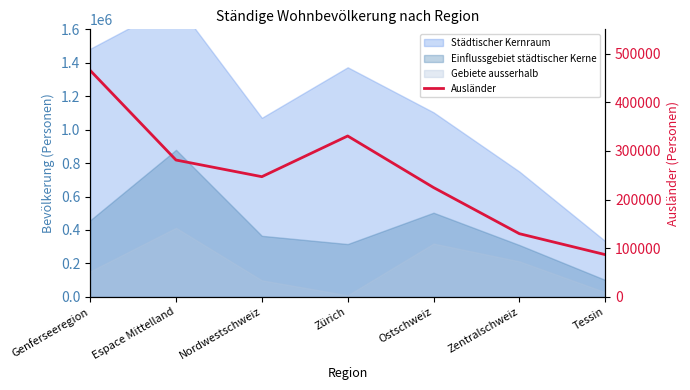

What is the difference between the second highest and minimum values?

243902